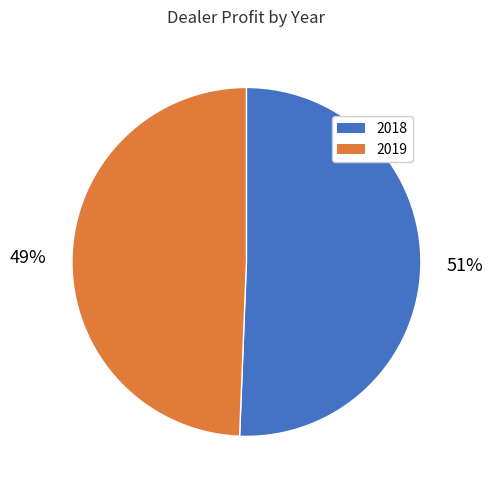

To the nearest percent, what portion does 2018 represent?

51%